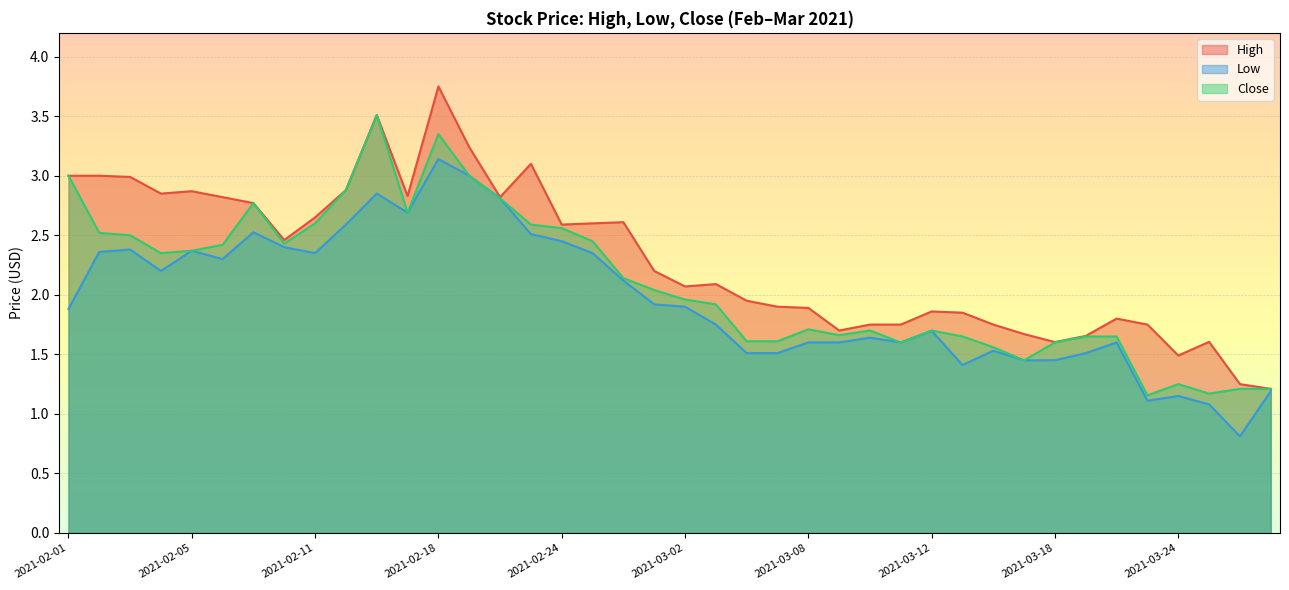

Does the chart display data point markers on the line(s)?

No